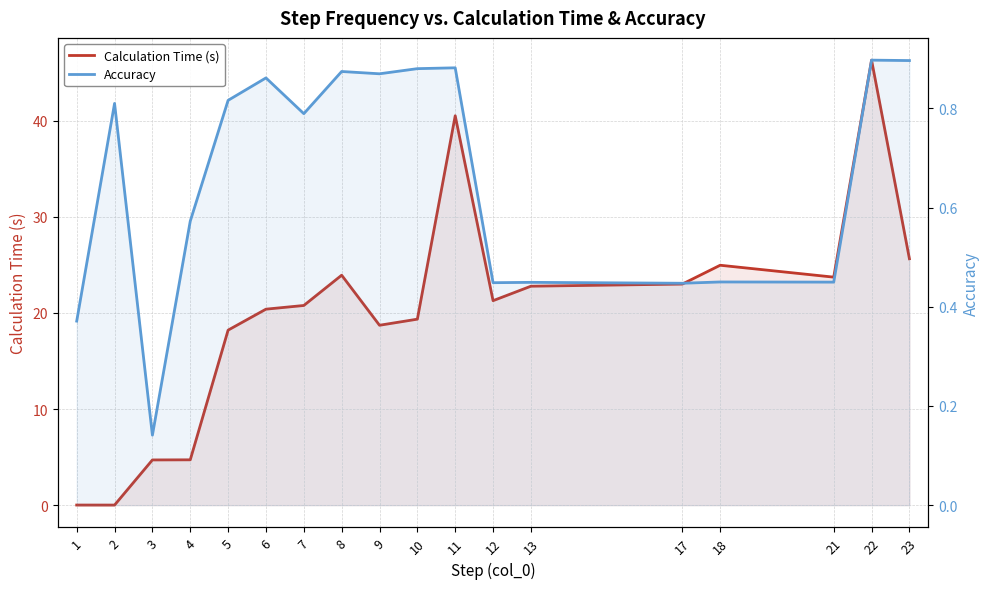

Is it true that Accuracy equals 1.5 at 23?

False